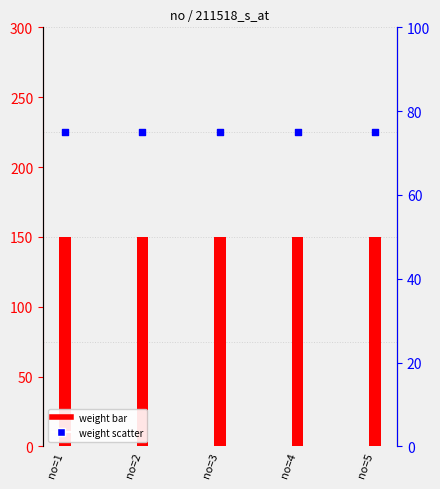

Which series has the largest Y range (max minus min)?

weight (bar)